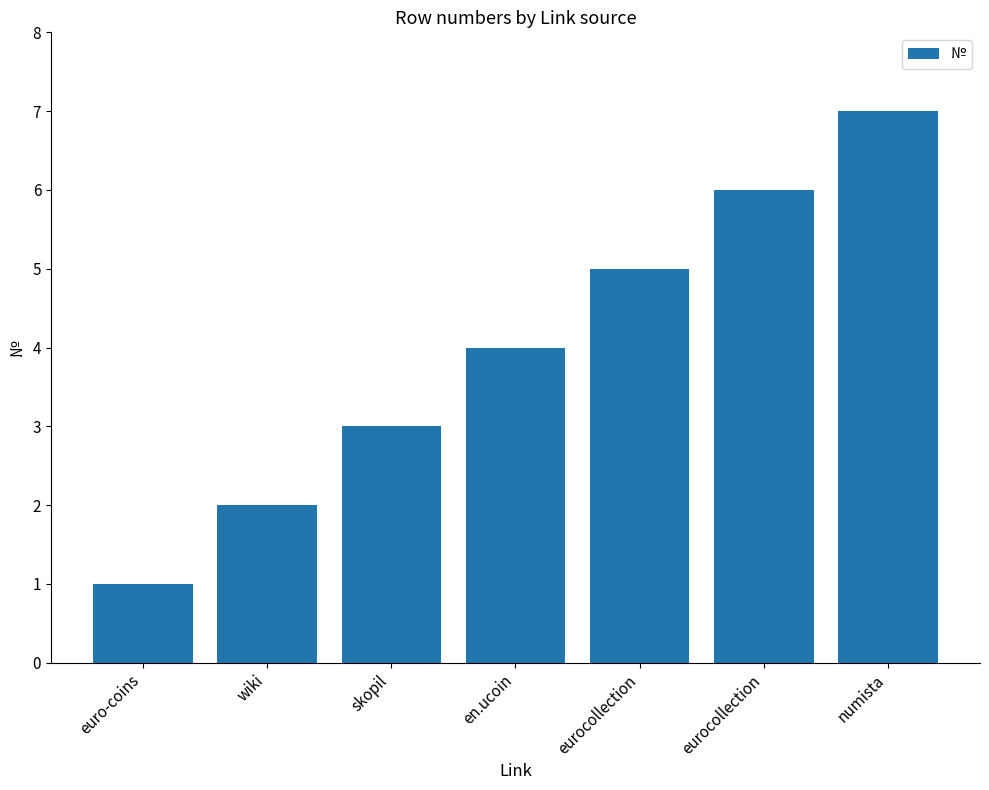

What is the label of the 5th bar from the right?

skopil